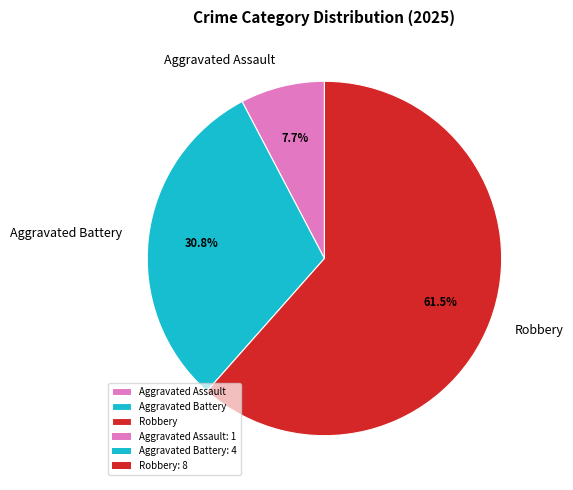

What percentage is the Aggravated Assault slice, to the nearest percent?

8%